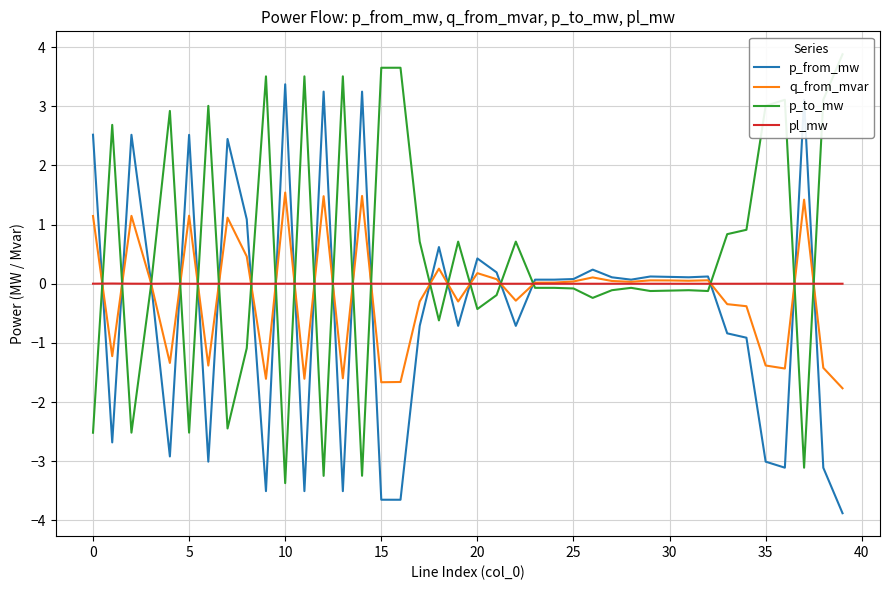

Between 13 and 37, which is larger?

37